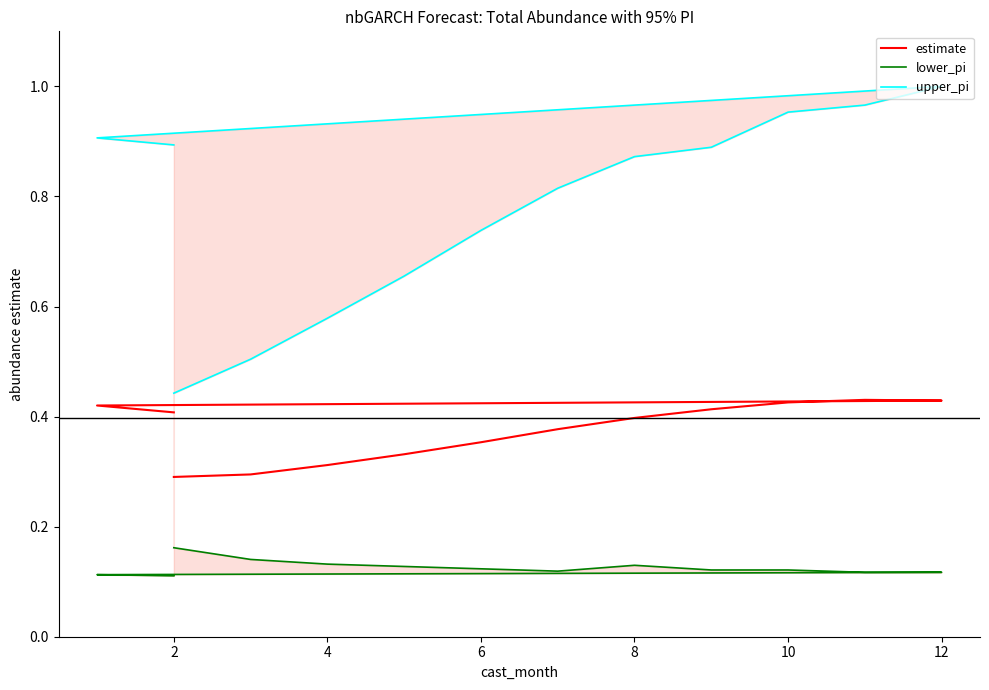

How many data points does each series have?

13